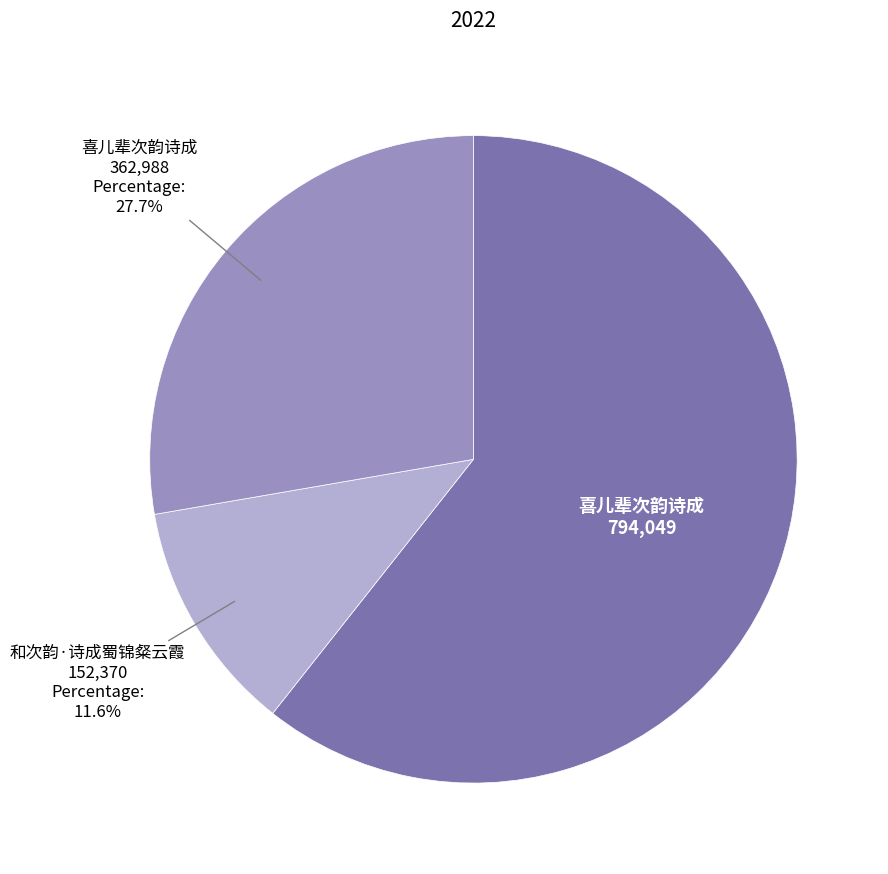

Is there any slice that represents more than half of the pie?

Yes